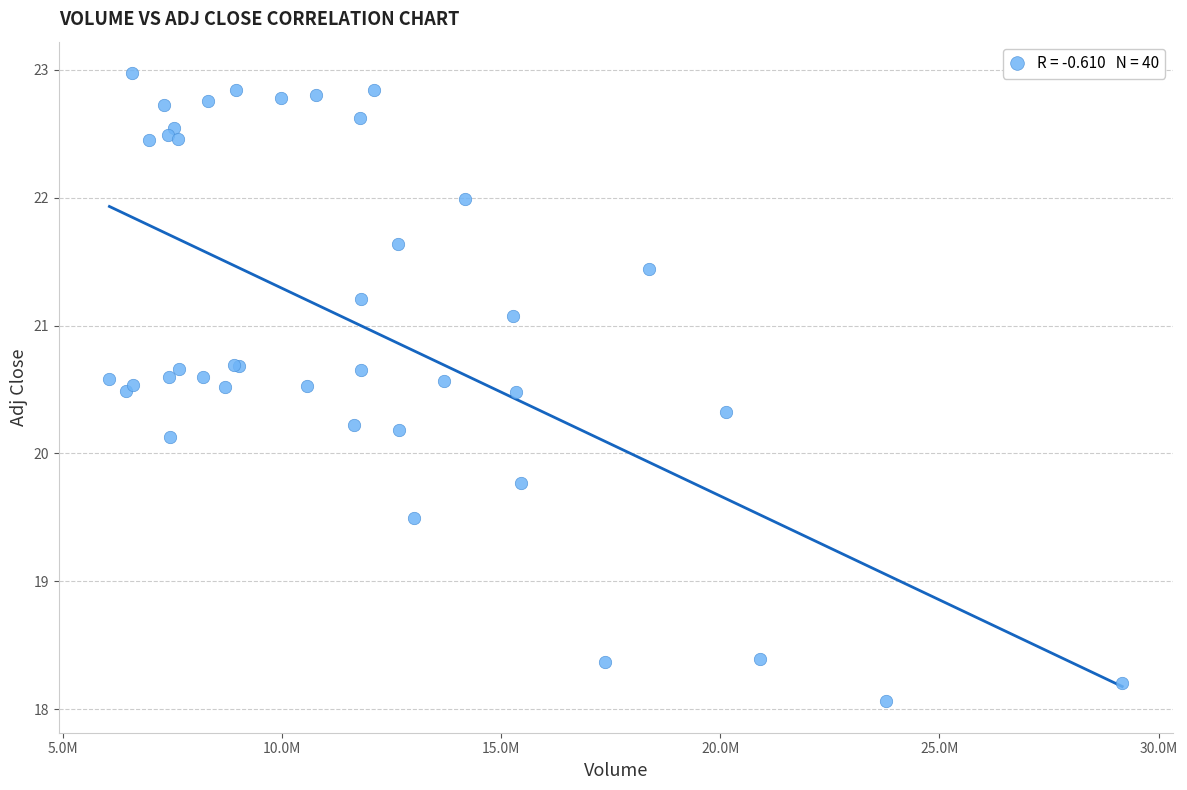

What Y value in the scatter plot is closest to 20?

20.1